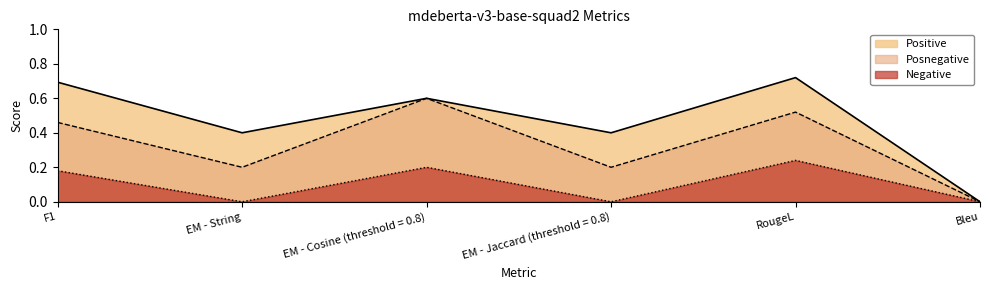

Which series has the largest range (max minus min)?

Positive